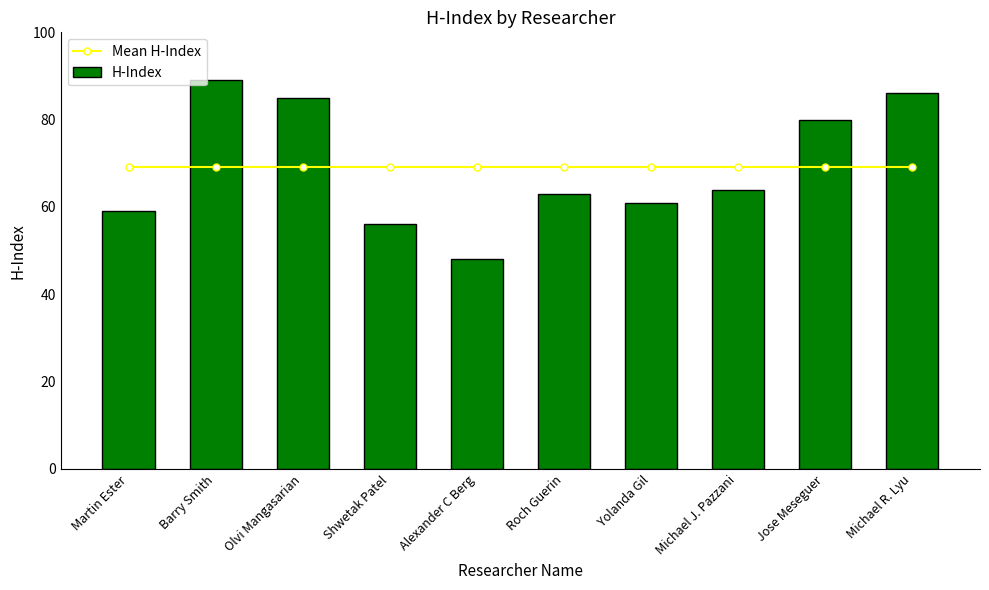

Reading left to right, list all the values displayed in this chart.

Mean H-Index: Martin Ester=69.1	Barry Smith=69.1	Olvi Mangasarian=69.1	Shwetak Patel=69.1	Alexander C Berg=69.1	Roch Guerin=69.1	Yolanda Gil=69.1	Michael J. Pazzani=69.1	Jose Meseguer=69.1	Michael R. Lyu=69.1
H-Index: Martin Ester=59.0	Barry Smith=89.0	Olvi Mangasarian=85.0	Shwetak Patel=56.0	Alexander C Berg=48.0	Roch Guerin=63.0	Yolanda Gil=61.0	Michael J. Pazzani=64.0	Jose Meseguer=80.0	Michael R. Lyu=86.0